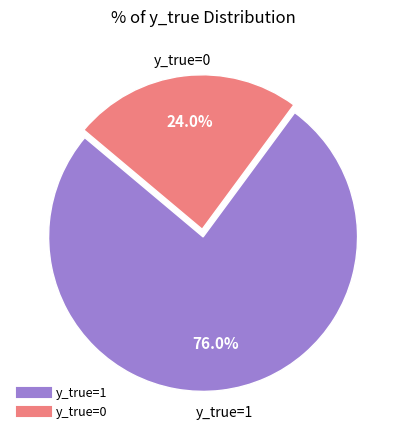

Rank the categories by value from lowest to highest.

y_true=0, y_true=1